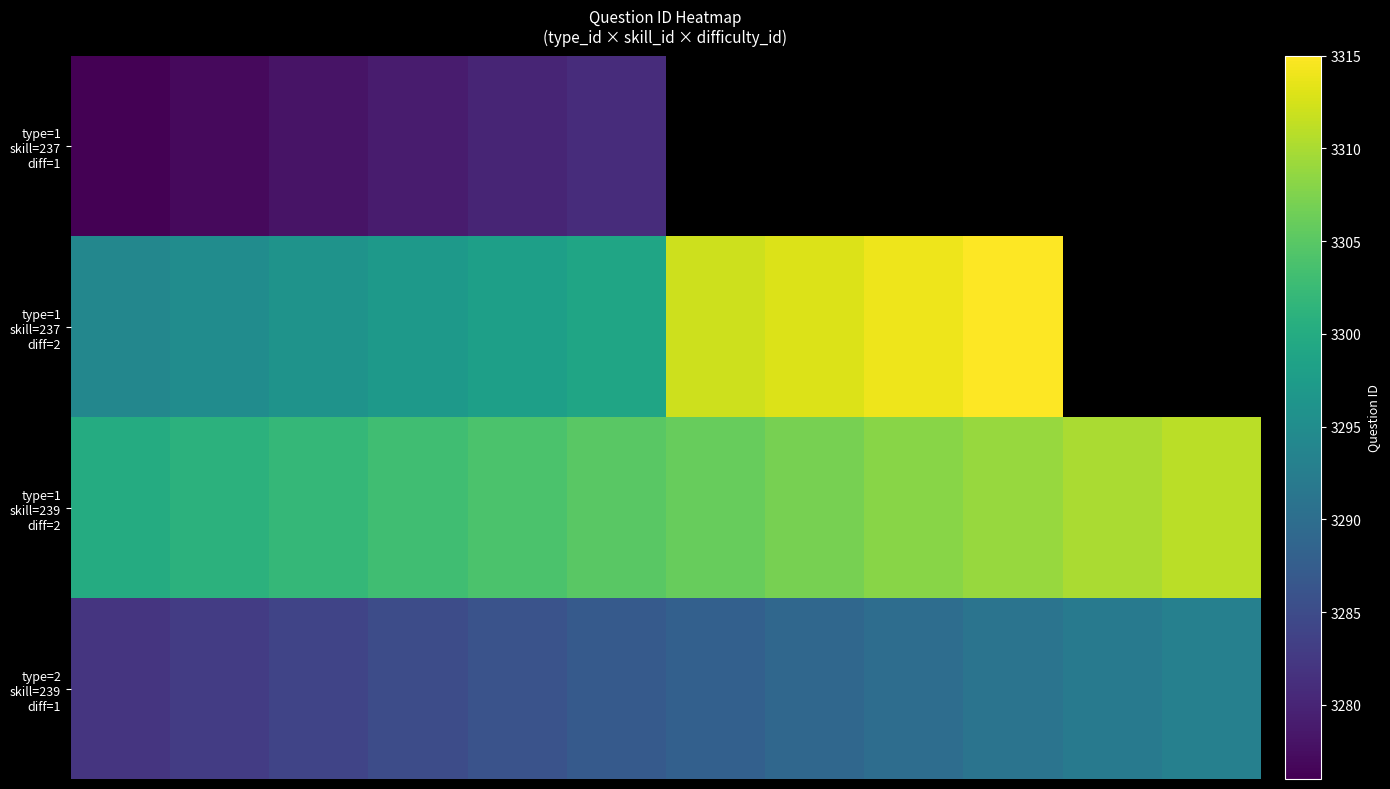

Which series has the widest spread of values?

type=1 skill=237 diff=2